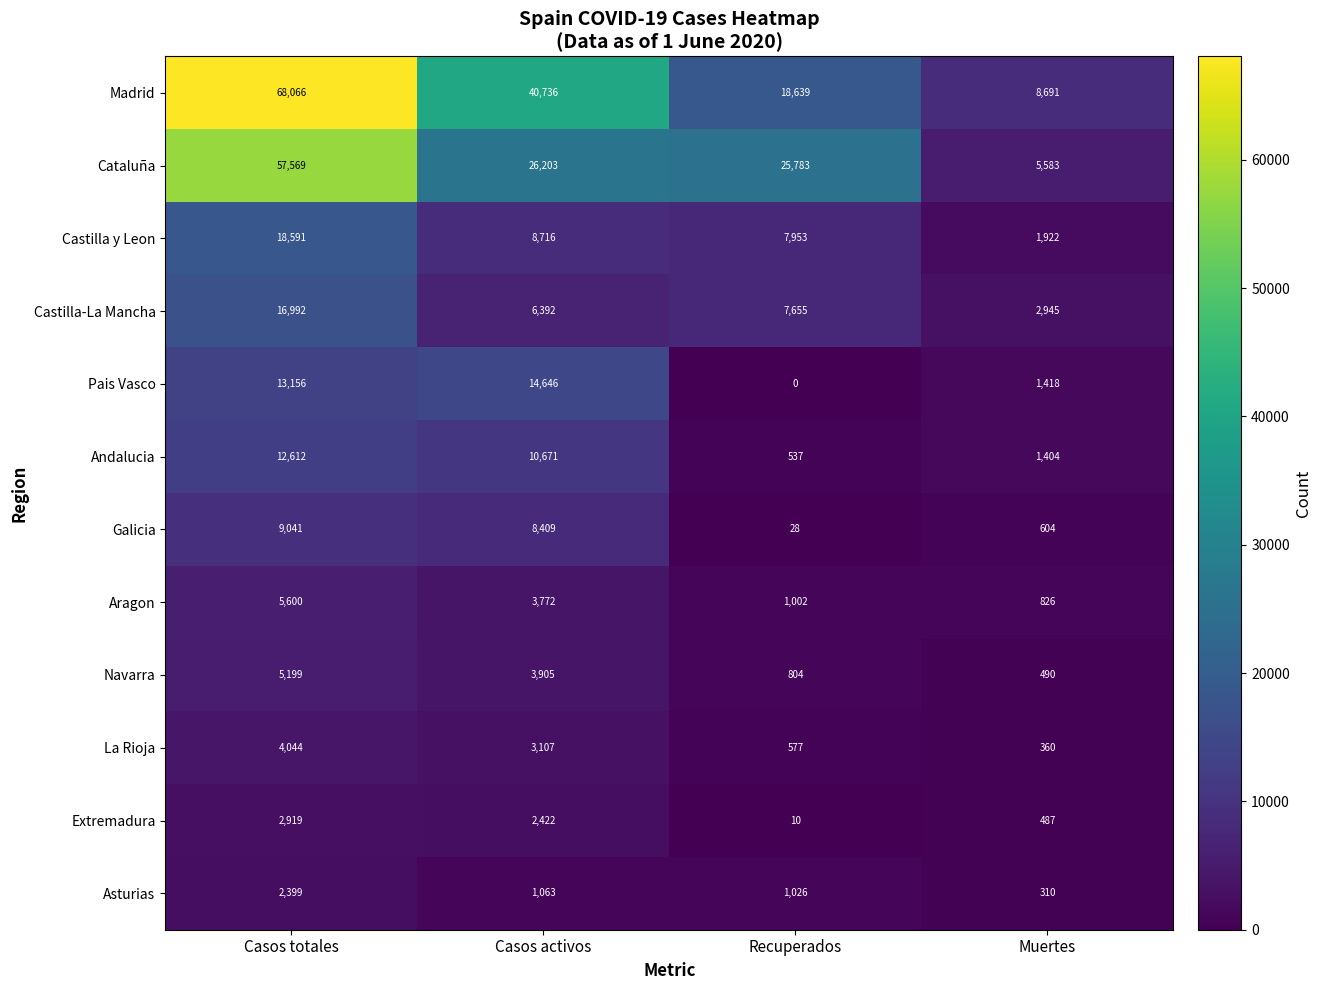

What is the maximum value shown in the chart?

68066